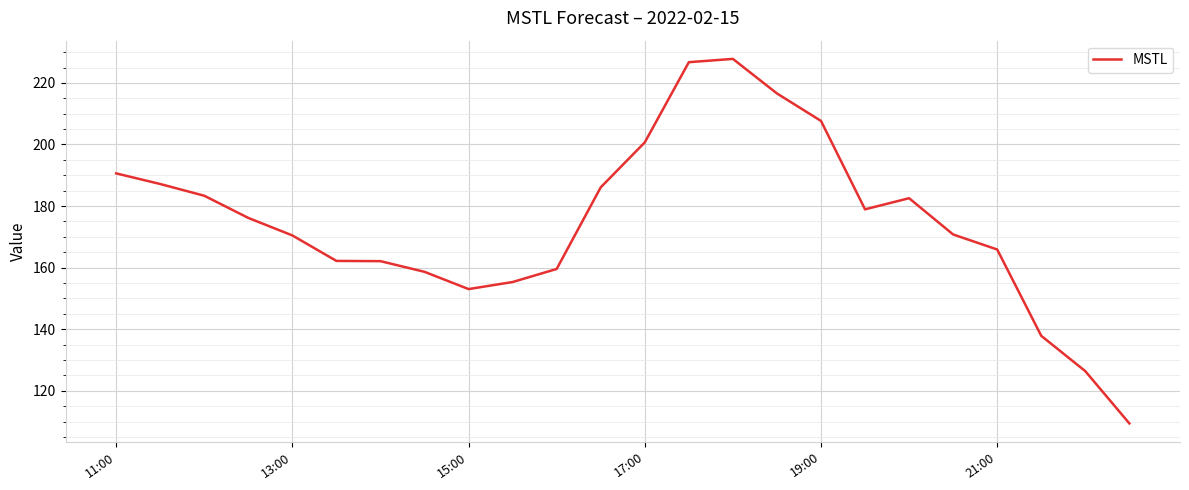

What is the sum of all values?

4195.9